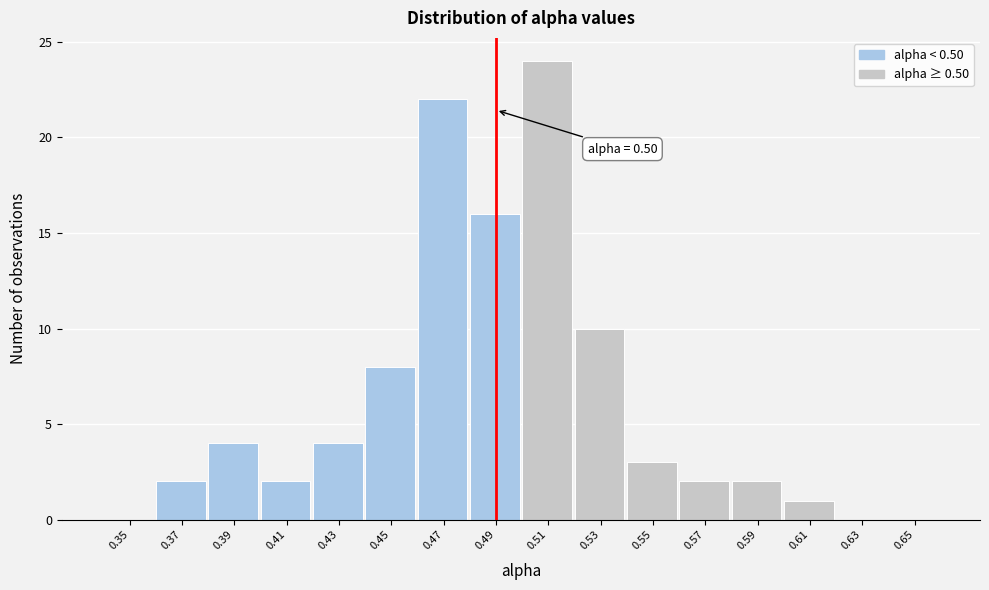

Reading right to left, list all the values displayed in this chart.

0.65=0	0.63=0	0.61=1	0.59=2	0.57=2	0.55=3	0.53=10	0.51=24	0.49=16	0.47=22	0.45=8	0.43=4	0.41=2	0.39=4	0.37=2	0.35=0